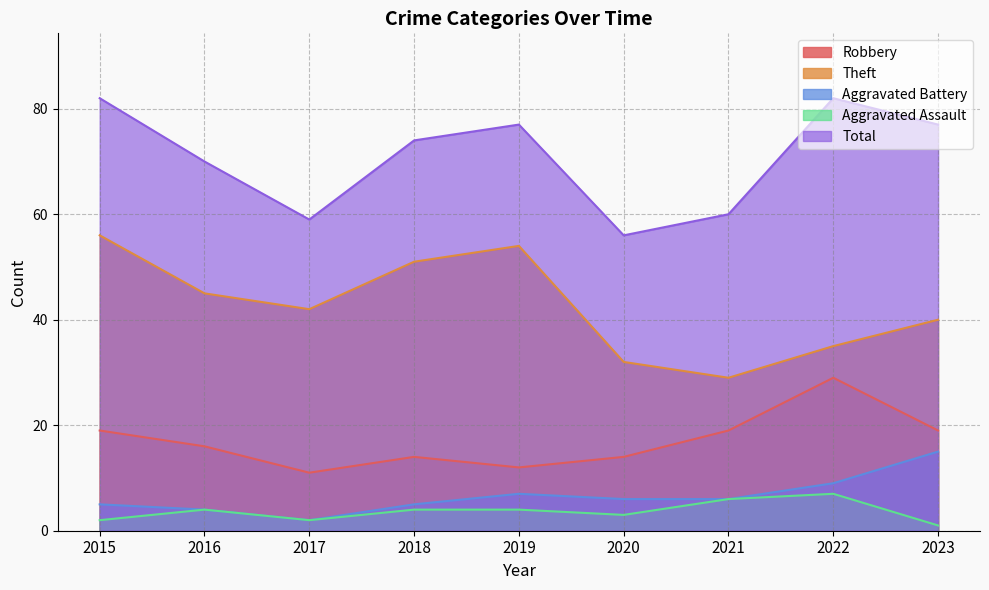

What is the lowest value of the Aggravated Assault series?

1